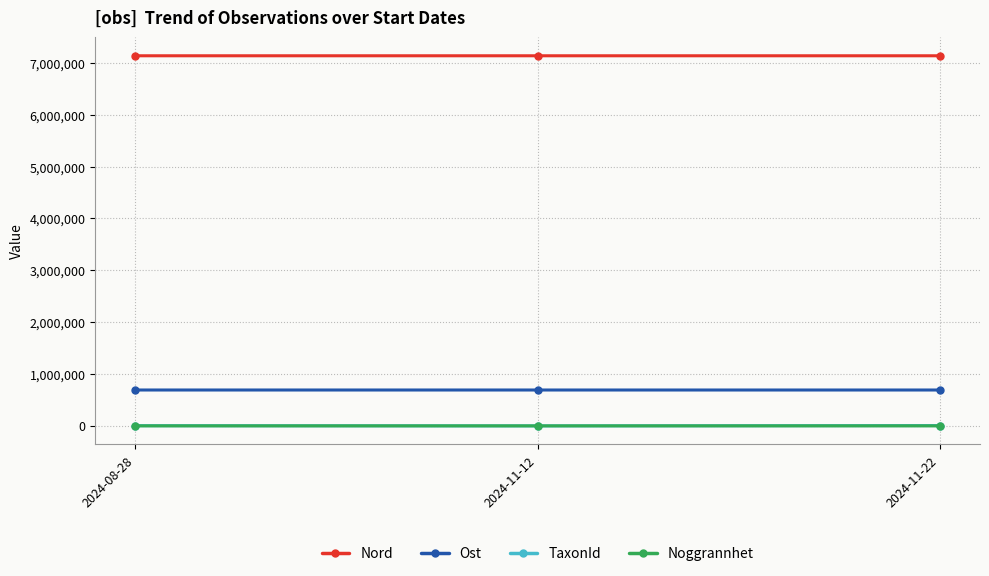

What is the maximum value shown in the chart?

7138424